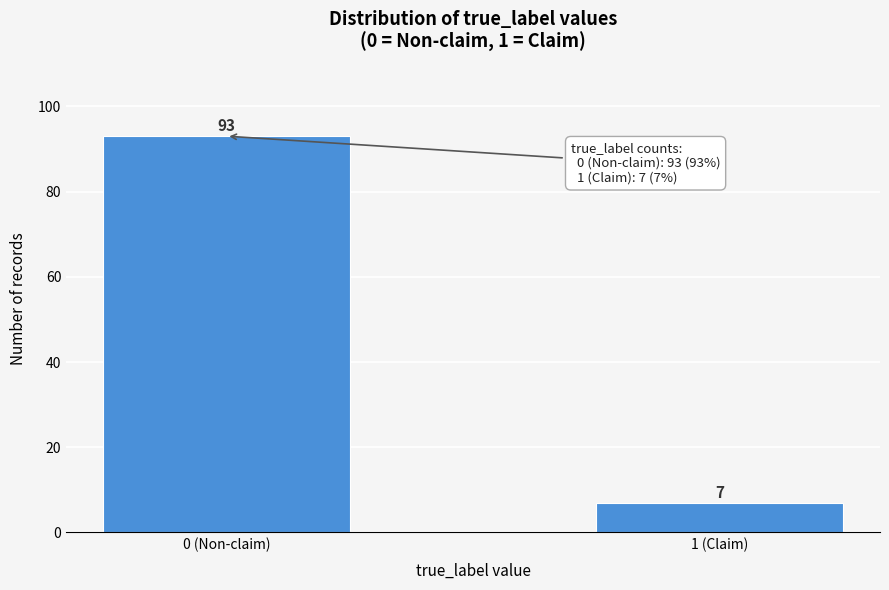

Reading left to right, transcribe all the data shown in this chart.

93	7